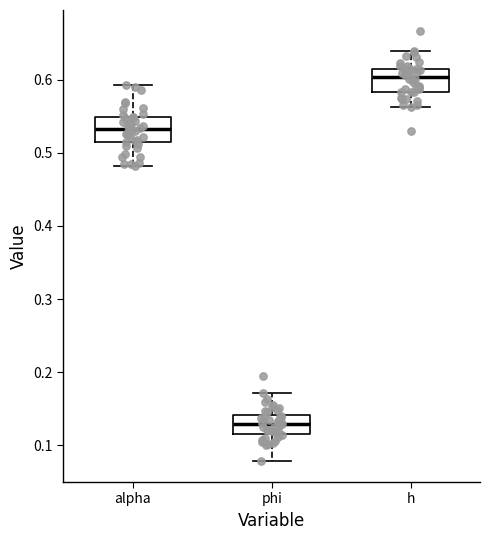

Which box's median line is the highest?

h